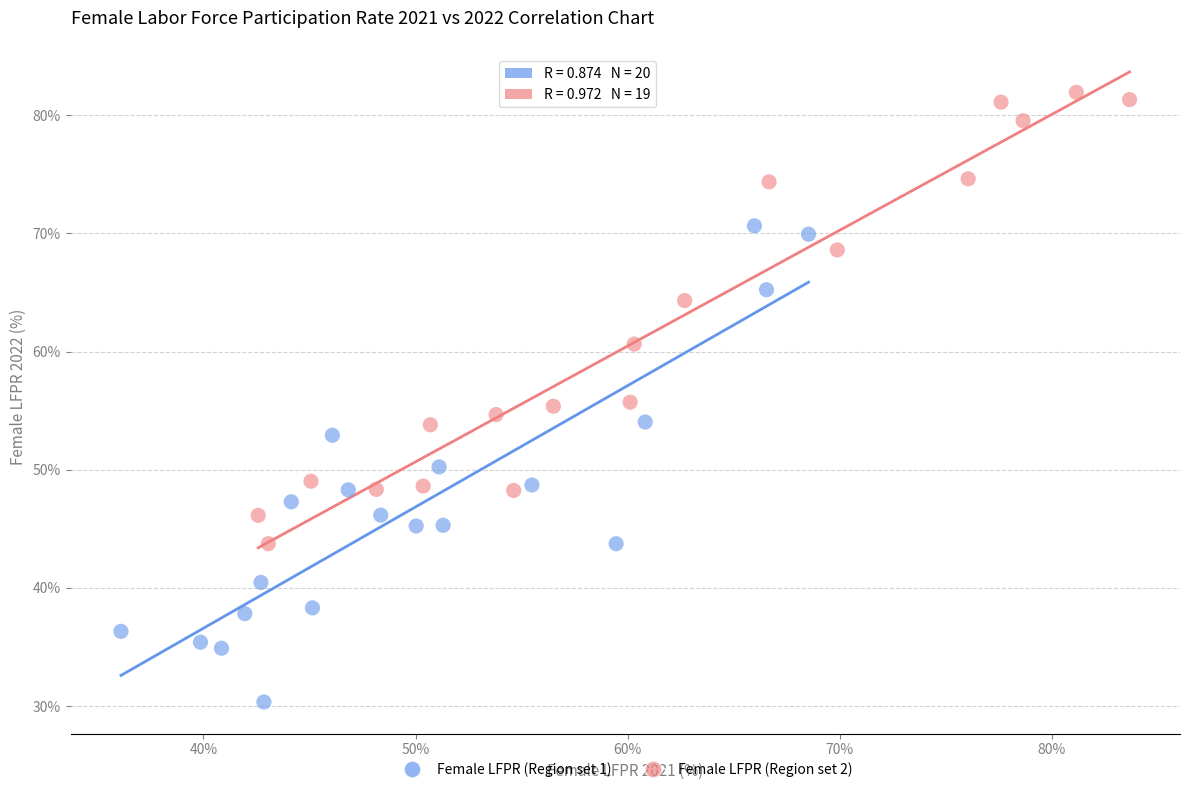

Which series has the largest Y range (max minus min)?

Female LFPR (Region set 1)